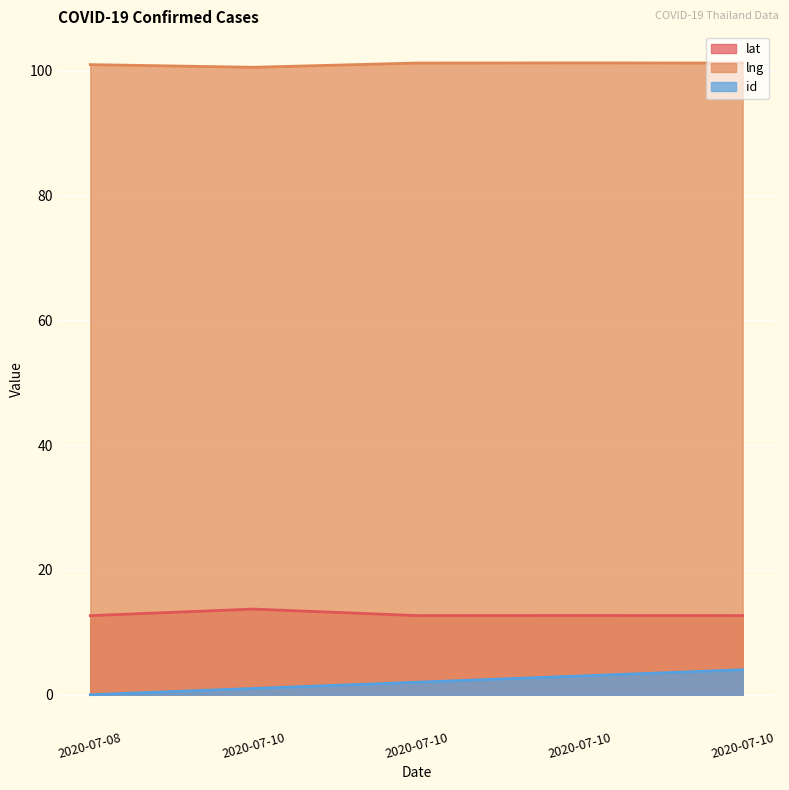

Which series has the largest total across all categories?

lng